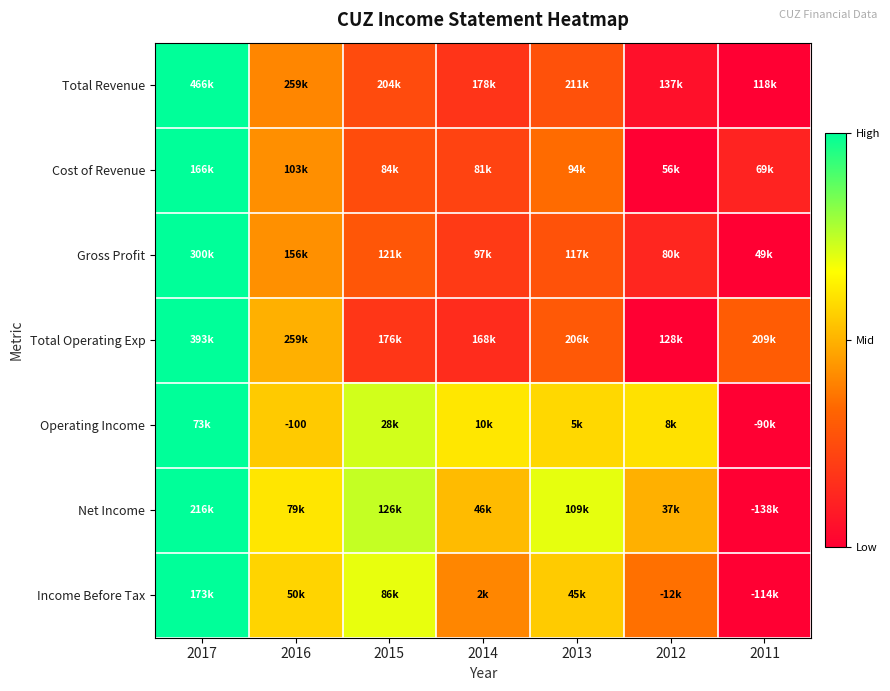

The value of Total Revenue at 2014 is 0.2. True or false?

True